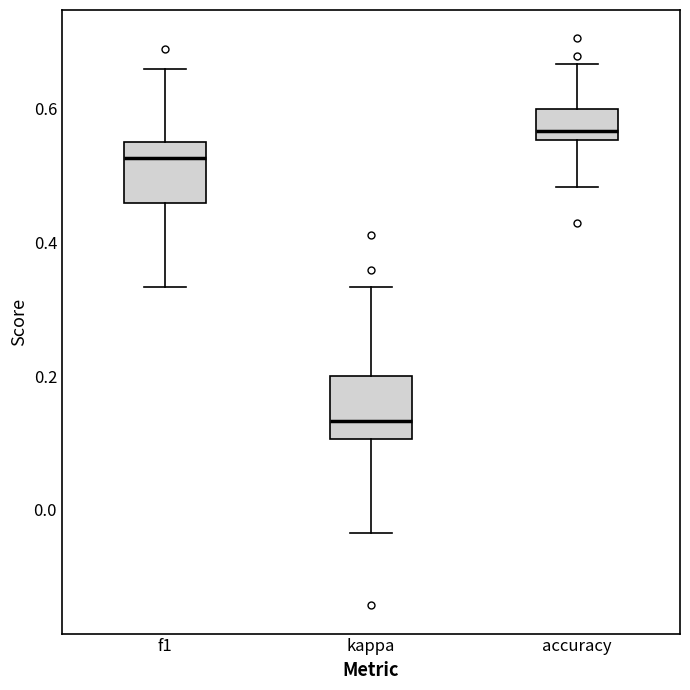

Which box's median line is the lowest?

kappa